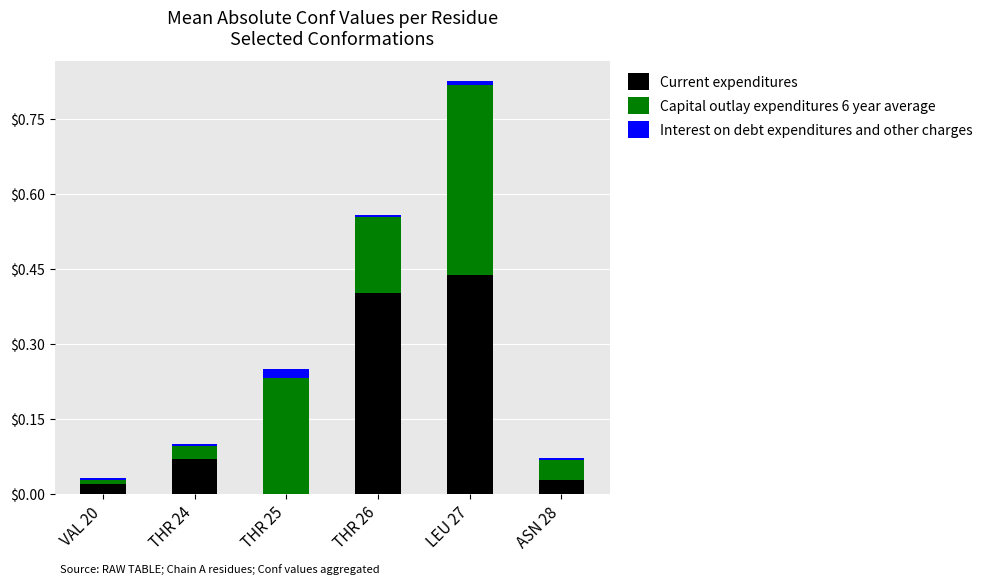

The Current expenditures series shows 0.6 at THR 26. True or false?

False